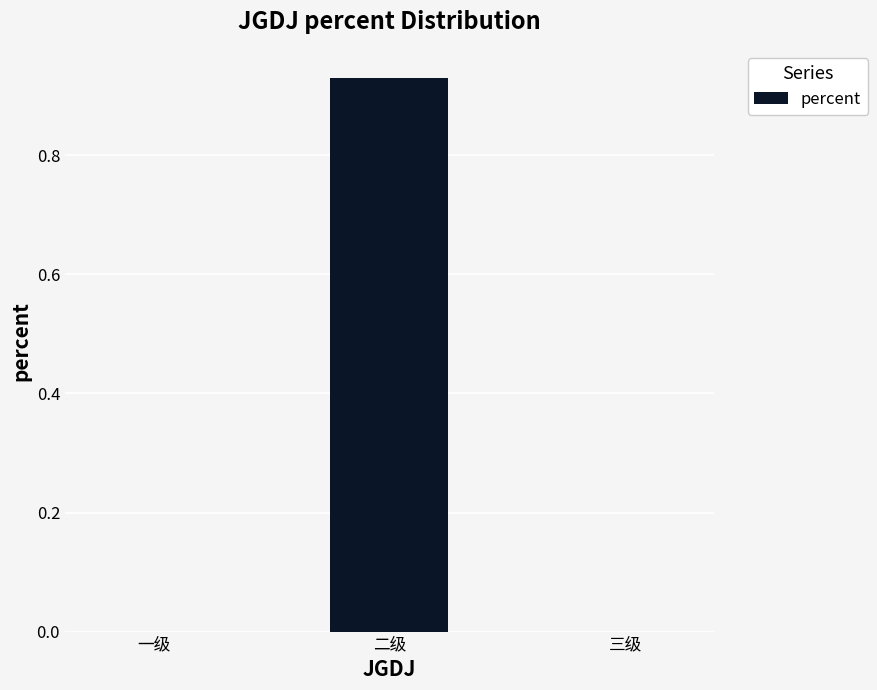

What is the average value?

0.3